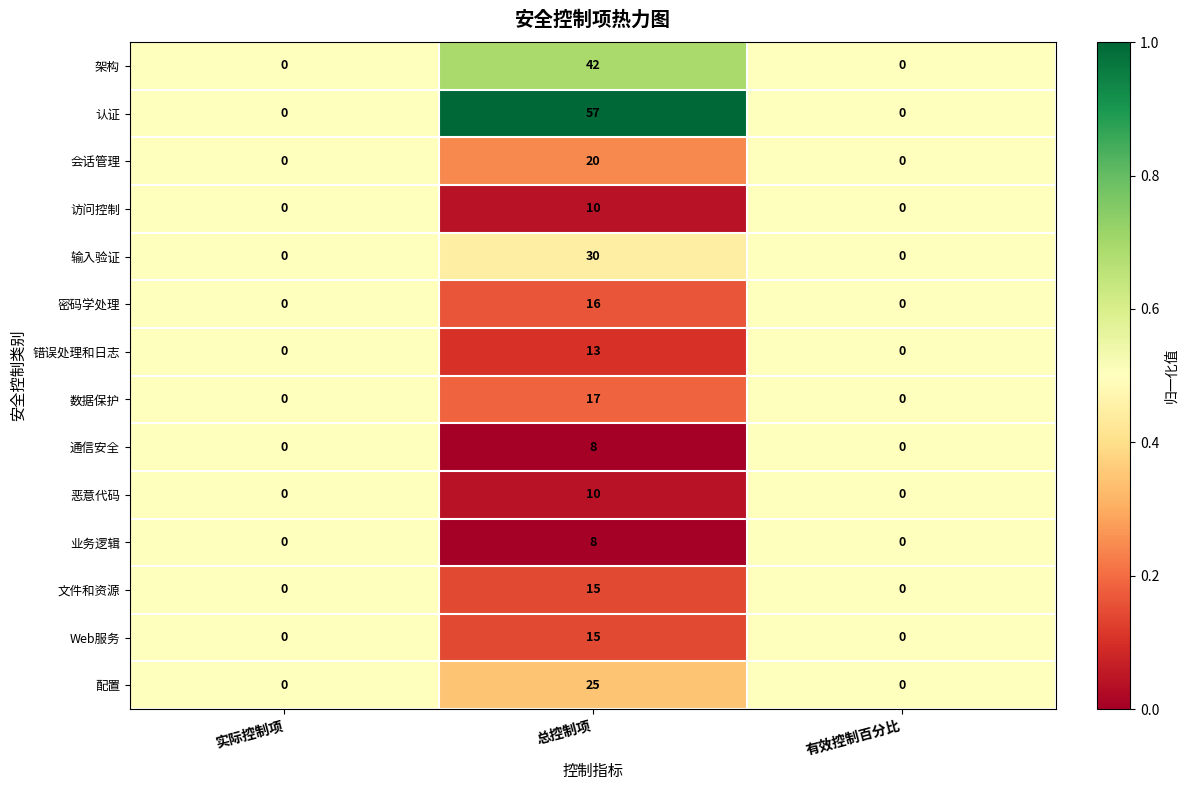

What is the difference between the maximum and minimum values in the 认证 series?

57